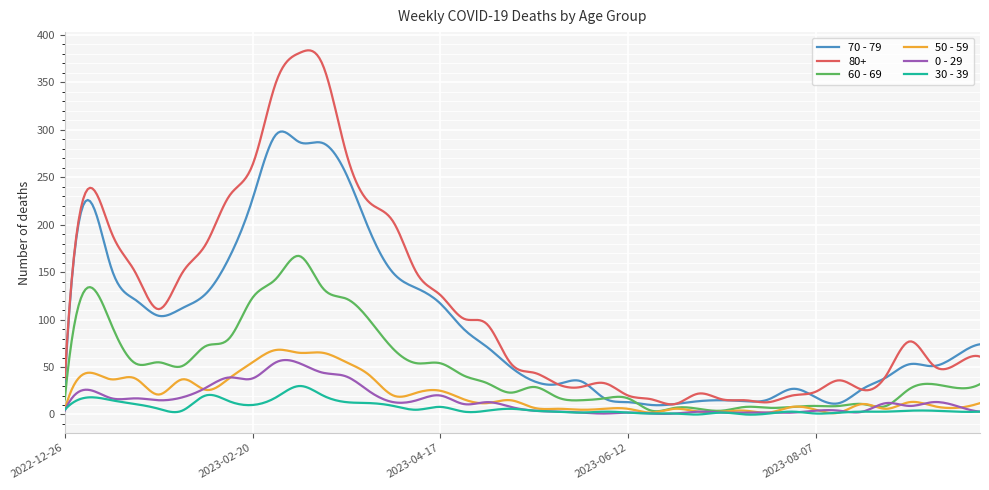

Which series has the widest spread of values?

80+